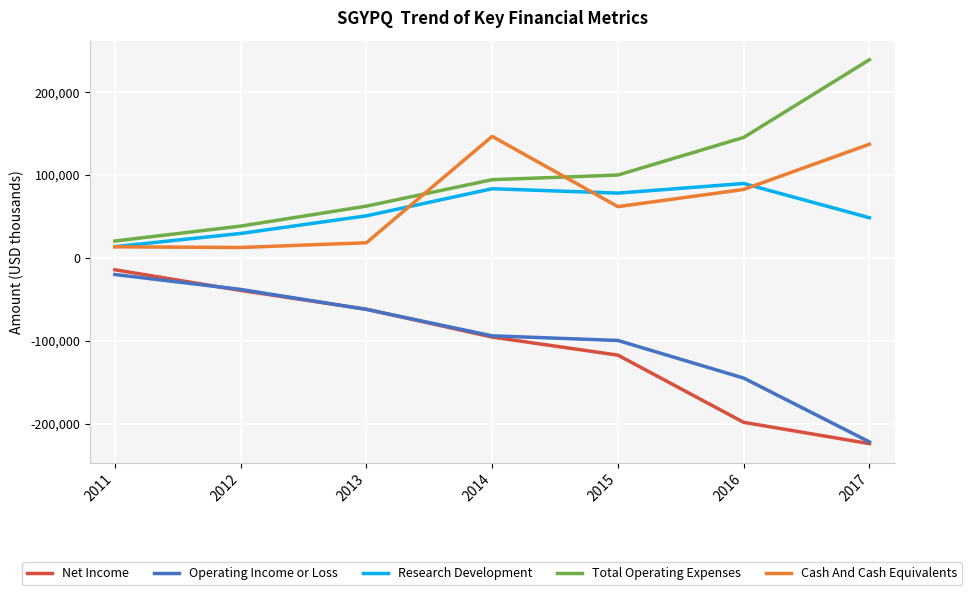

What is the sum of all Total Operating Expenses values?

698900